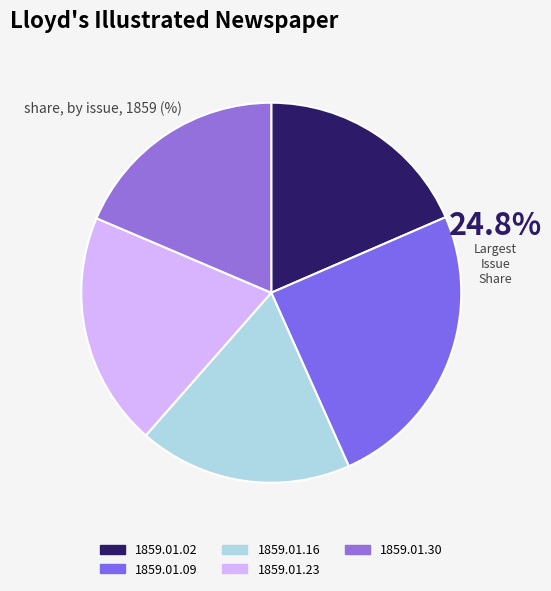

To the nearest percent, what is the difference between the 1859.01.30 and 1859.01.09 slice percentages?

6%